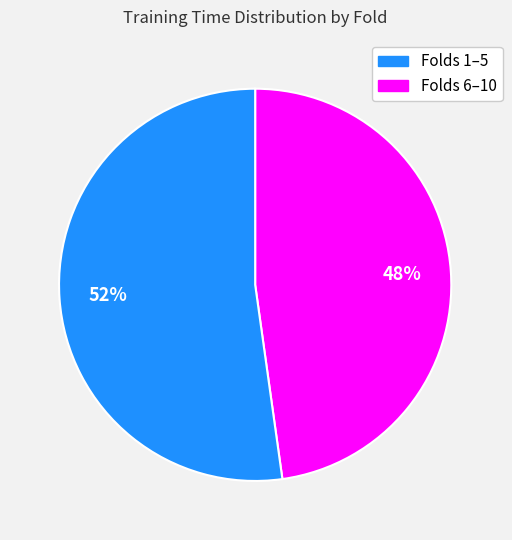

Is there a majority slice in this chart?

Yes